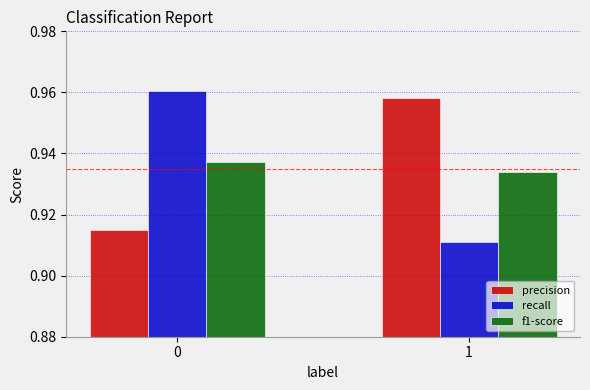

What is the total value across all series at 0?

2.8